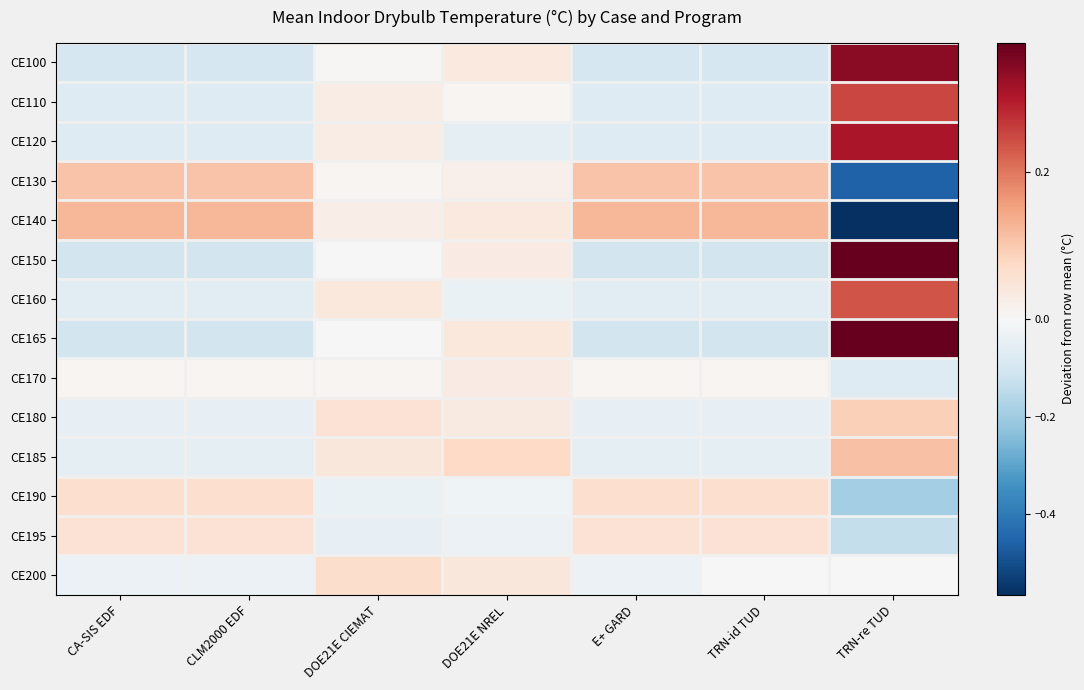

Reading left to right, list all the values displayed in this chart.

CE100: CA-SIS EDF=-0.1	CLM2000 EDF=-0.1	DOE21E CIEMAT=0.0	DOE21E NREL=0.0	E+ GARD=-0.1	TRN-id TUD=-0.1	TRN-re TUD=0.3
CE110: CA-SIS EDF=-0.1	CLM2000 EDF=-0.1	DOE21E CIEMAT=0.0	DOE21E NREL=0.0	E+ GARD=-0.1	TRN-id TUD=-0.1	TRN-re TUD=0.3
CE120: CA-SIS EDF=-0.1	CLM2000 EDF=-0.1	DOE21E CIEMAT=0.0	DOE21E NREL=-0.0	E+ GARD=-0.1	TRN-id TUD=-0.1	TRN-re TUD=0.3
CE130: CA-SIS EDF=0.1	CLM2000 EDF=0.1	DOE21E CIEMAT=0.0	DOE21E NREL=0.0	E+ GARD=0.1	TRN-id TUD=0.1	TRN-re TUD=-0.5
CE140: CA-SIS EDF=0.1	CLM2000 EDF=0.1	DOE21E CIEMAT=0.0	DOE21E NREL=0.0	E+ GARD=0.1	TRN-id TUD=0.1	TRN-re TUD=-0.6
CE150: CA-SIS EDF=-0.1	CLM2000 EDF=-0.1	DOE21E CIEMAT=-0.0	DOE21E NREL=0.0	E+ GARD=-0.1	TRN-id TUD=-0.1	TRN-re TUD=0.4
CE160: CA-SIS EDF=-0.1	CLM2000 EDF=-0.1	DOE21E CIEMAT=0.0	DOE21E NREL=-0.0	E+ GARD=-0.1	TRN-id TUD=-0.1	TRN-re TUD=0.2
CE165: CA-SIS EDF=-0.1	CLM2000 EDF=-0.1	DOE21E CIEMAT=-0.0	DOE21E NREL=0.0	E+ GARD=-0.1	TRN-id TUD=-0.1	TRN-re TUD=0.4
CE170: CA-SIS EDF=0.0	CLM2000 EDF=0.0	DOE21E CIEMAT=0.0	DOE21E NREL=0.0	E+ GARD=0.0	TRN-id TUD=0.0	TRN-re TUD=-0.1
CE180: CA-SIS EDF=-0.0	CLM2000 EDF=-0.0	DOE21E CIEMAT=0.1	DOE21E NREL=0.0	E+ GARD=-0.0	TRN-id TUD=-0.0	TRN-re TUD=0.1
CE185: CA-SIS EDF=-0.1	CLM2000 EDF=-0.1	DOE21E CIEMAT=0.0	DOE21E NREL=0.1	E+ GARD=-0.1	TRN-id TUD=-0.1	TRN-re TUD=0.1
CE190: CA-SIS EDF=0.1	CLM2000 EDF=0.1	DOE21E CIEMAT=-0.0	DOE21E NREL=-0.0	E+ GARD=0.1	TRN-id TUD=0.1	TRN-re TUD=-0.2
CE195: CA-SIS EDF=0.1	CLM2000 EDF=0.1	DOE21E CIEMAT=-0.0	DOE21E NREL=-0.0	E+ GARD=0.1	TRN-id TUD=0.1	TRN-re TUD=-0.1
CE200: CA-SIS EDF=-0.0	CLM2000 EDF=-0.0	DOE21E CIEMAT=0.1	DOE21E NREL=0.0	E+ GARD=-0.0	TRN-id TUD=-0.0	TRN-re TUD=-0.0